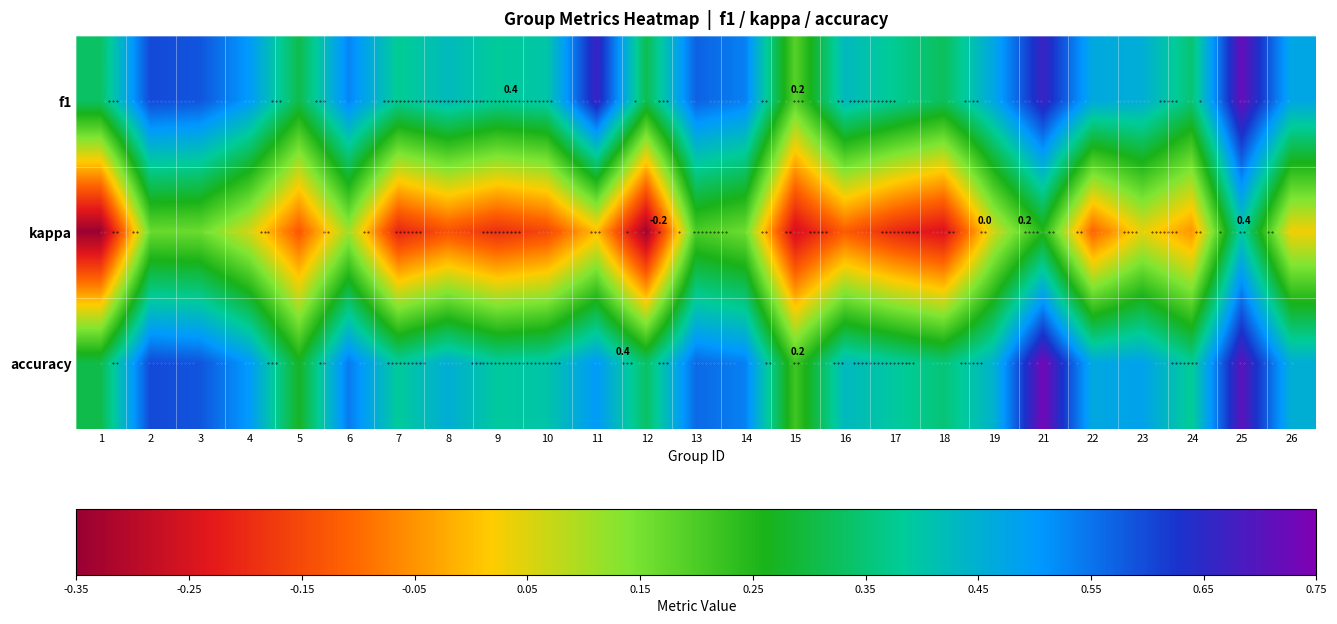

What is the minimum value shown in the chart?

-0.3